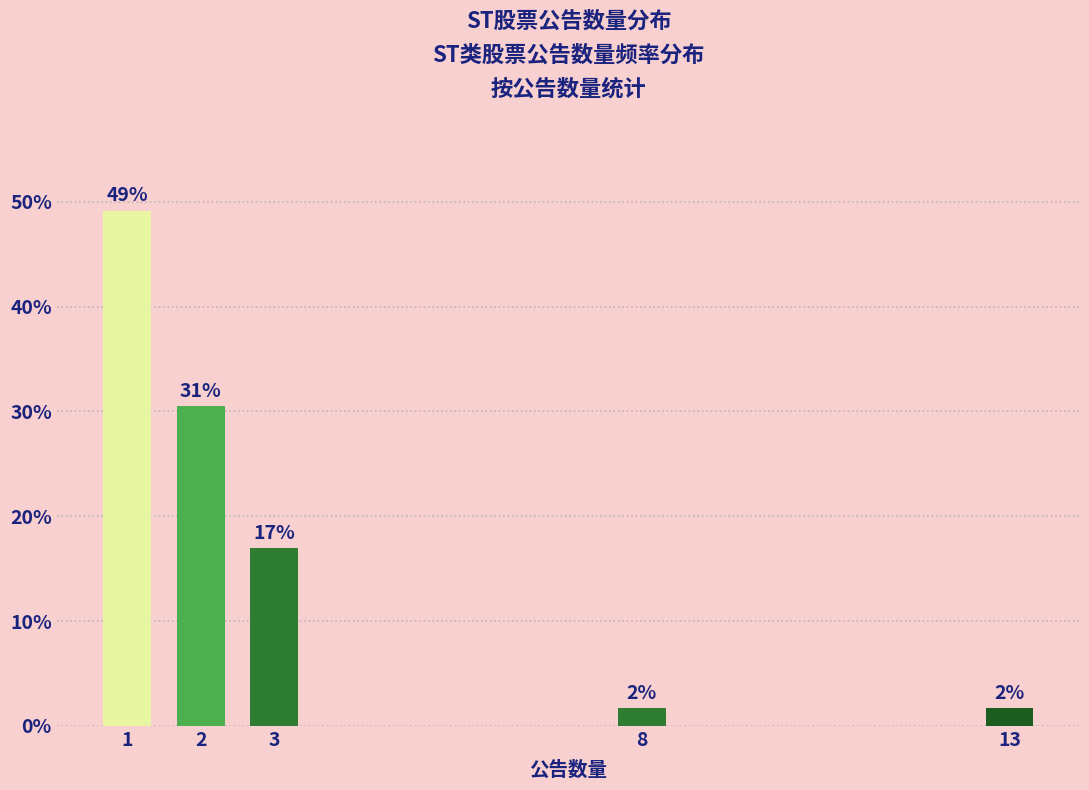

Reading left to right, list all the values displayed in this chart.

1=49.2	2=30.5	3=16.9	8=1.7	13=1.7